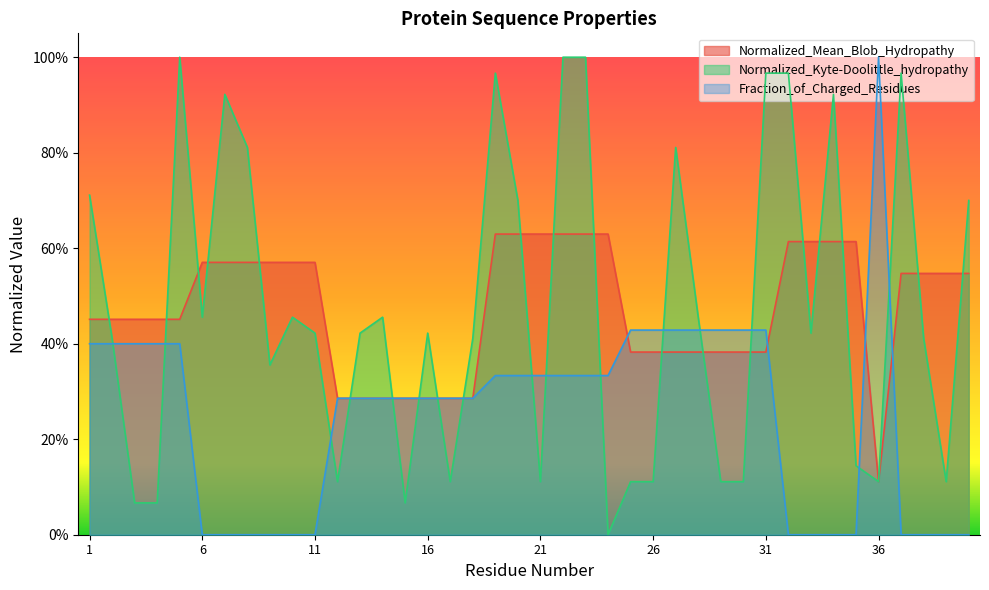

How many intersections are there between Fraction_of_Charged_Residues and Normalized_Kyte-Doolittle_hydropathy?

16